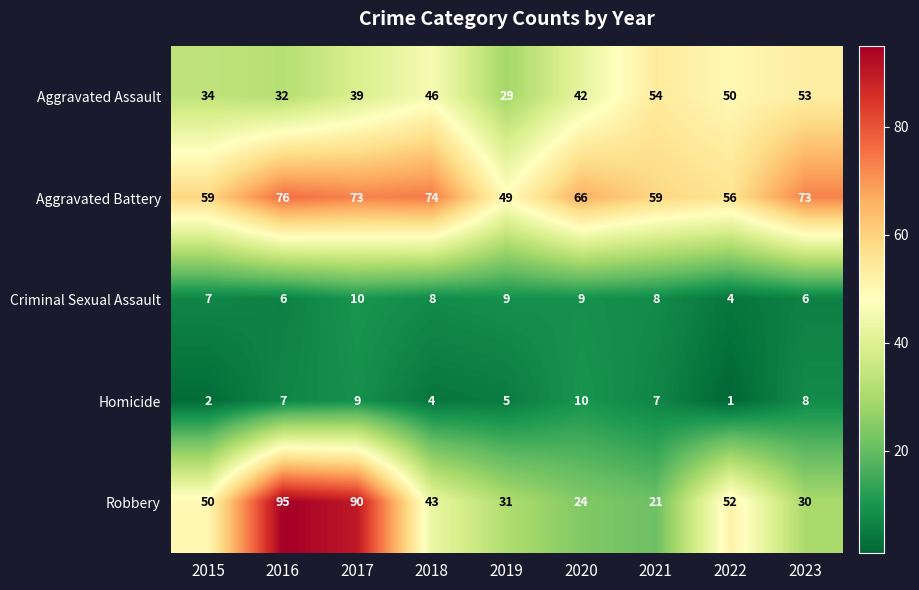

Between 2016 and 2018, which series saw the biggest shift?

Robbery